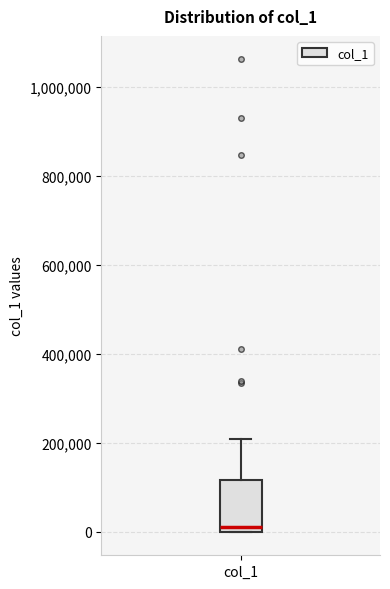

Where does the median line of the box for col_1 sit on the y-axis? The values are not printed on the chart, so give them approximately, as read against the axis.

20000